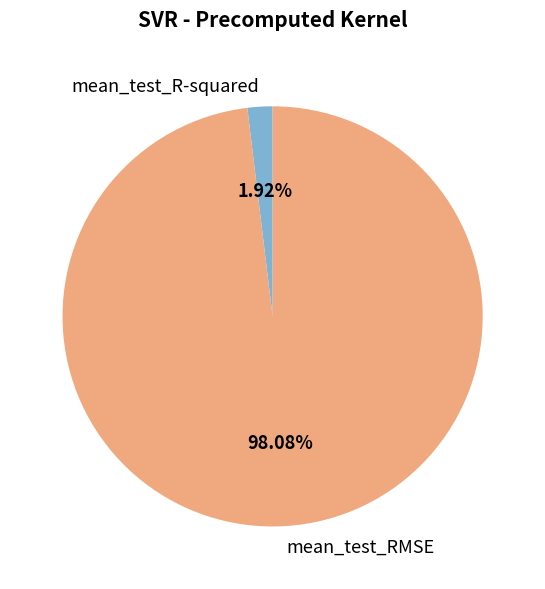

Is mean_test_RMSE the majority of the pie?

Yes